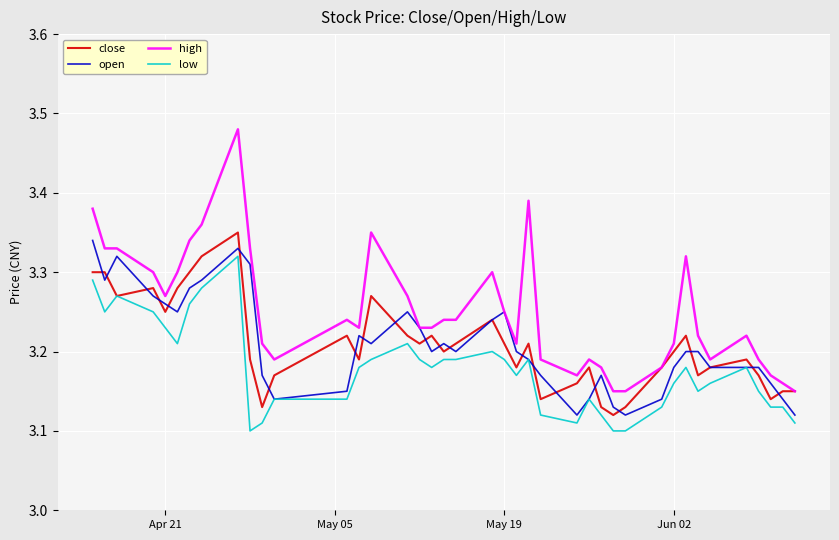

True or false: high and low intersect in this chart.

False